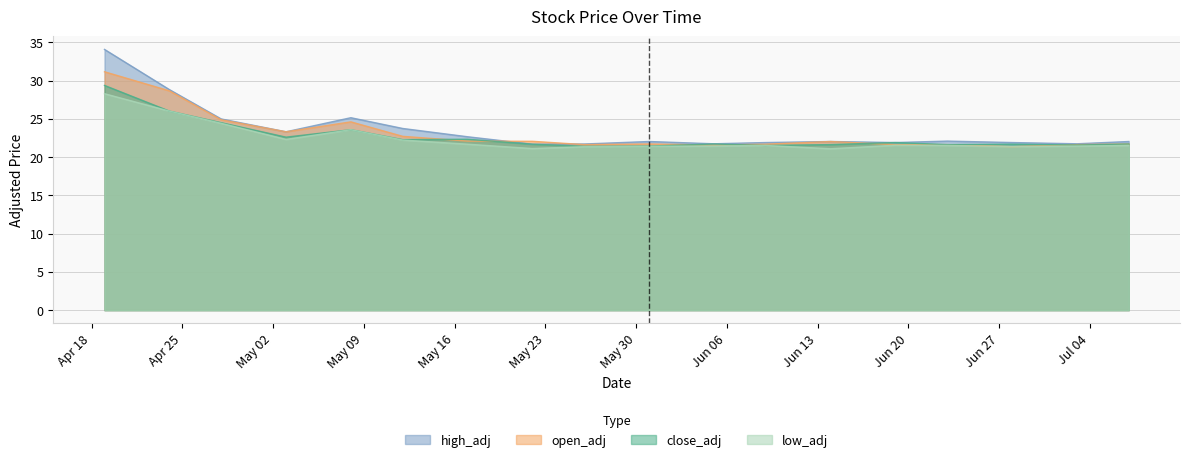

Between 2017-06-09 and 2017-06-28, which is larger?

2017-06-28